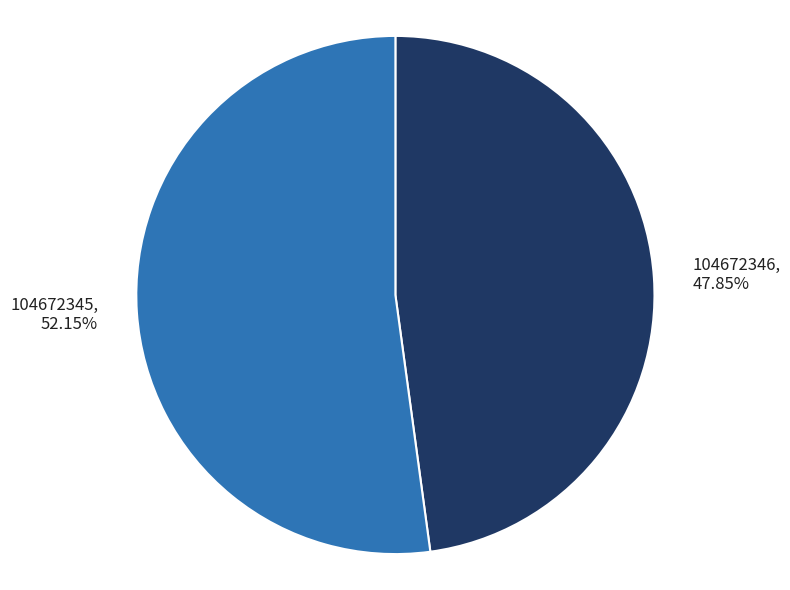

Does 104672346 account for over 50% of the chart?

No